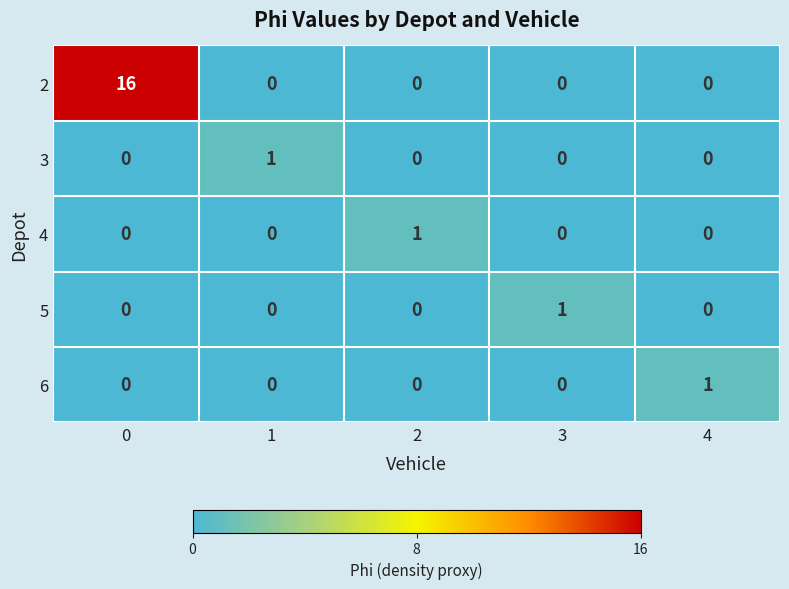

What is the maximum value shown in the chart?

16